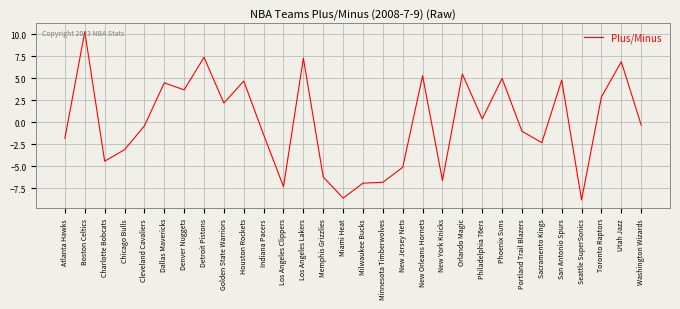

Where does the data first go above 0?

Boston Celtics